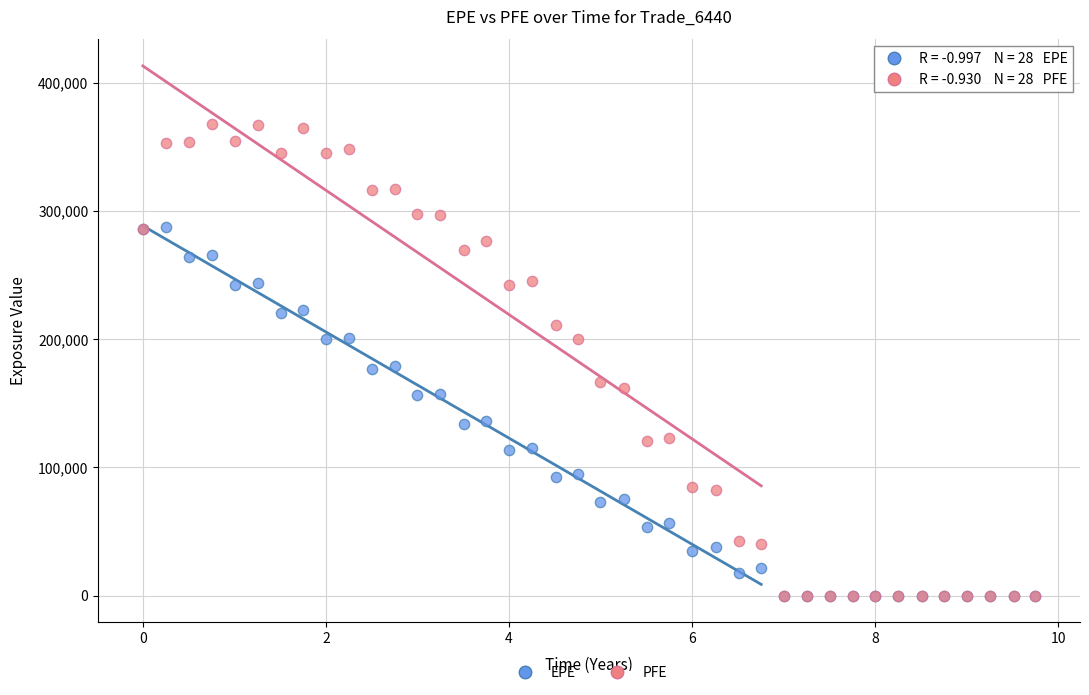

What are all the series names shown in the legend?

EPE, PFE